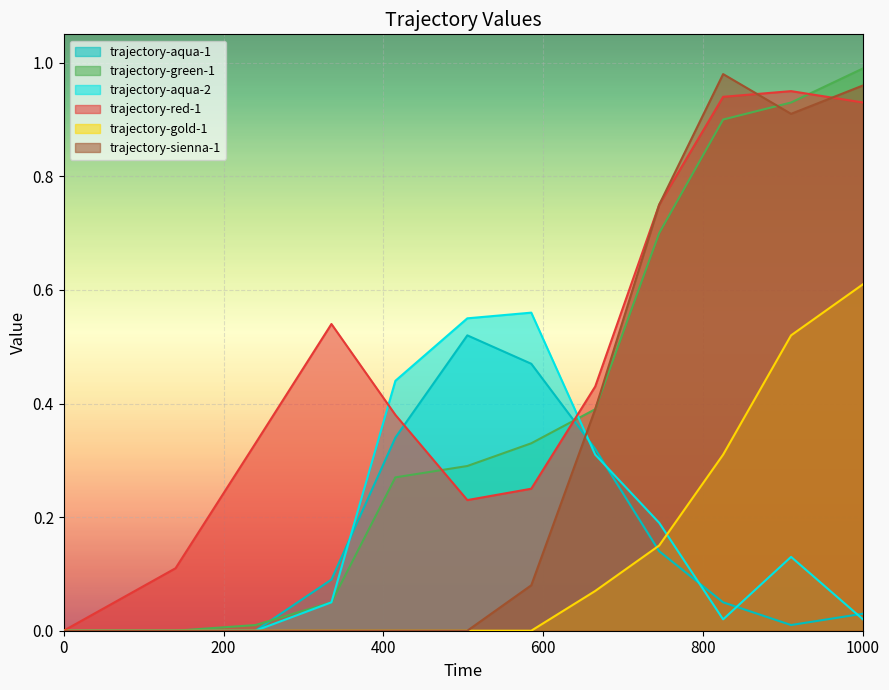

What is the value of the trajectory-red-1 point at the 8th from the left?

0.4